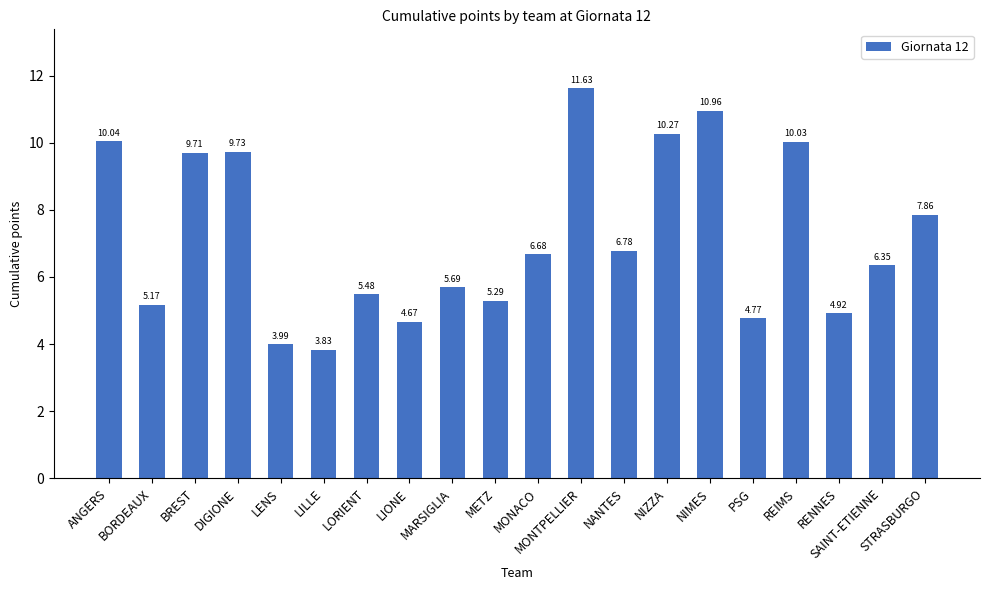

Rank the categories by value from lowest to highest.

LILLE, LENS, LIONE, PSG, RENNES, BORDEAUX, METZ, LORIENT, MARSIGLIA, SAINT-ETIENNE, MONACO, NANTES, STRASBURGO, BREST, DIGIONE, REIMS, ANGERS, NIZZA, NIMES, MONTPELLIER